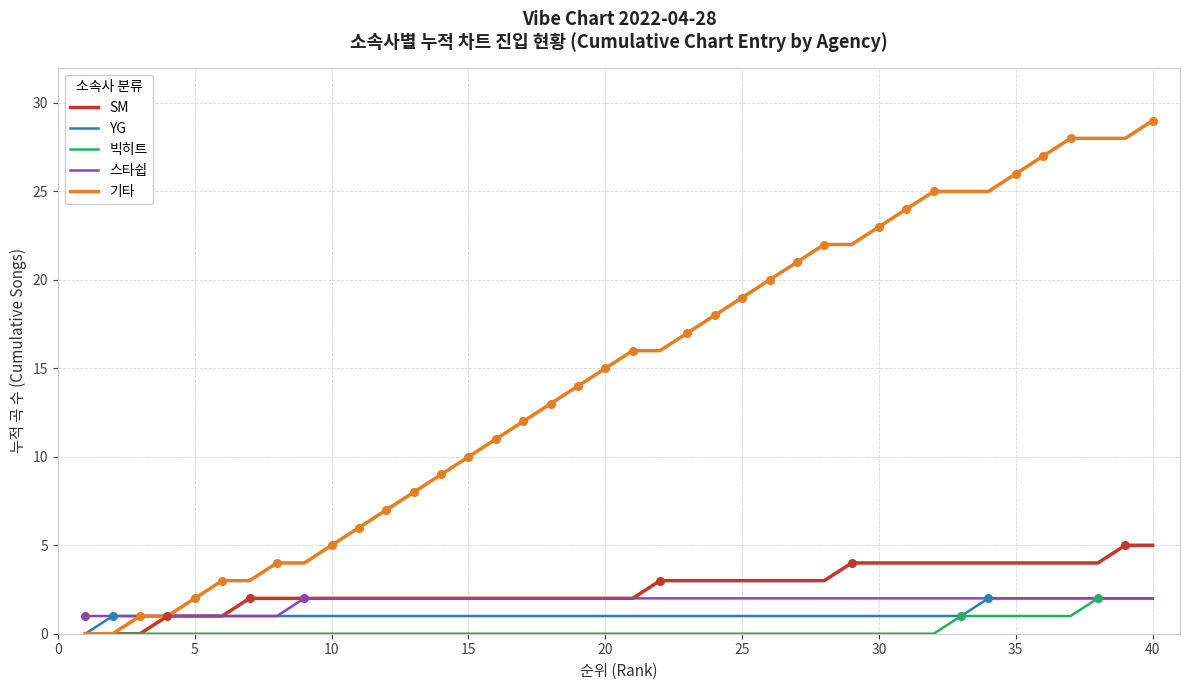

Which series has the largest range (max minus min)?

기타